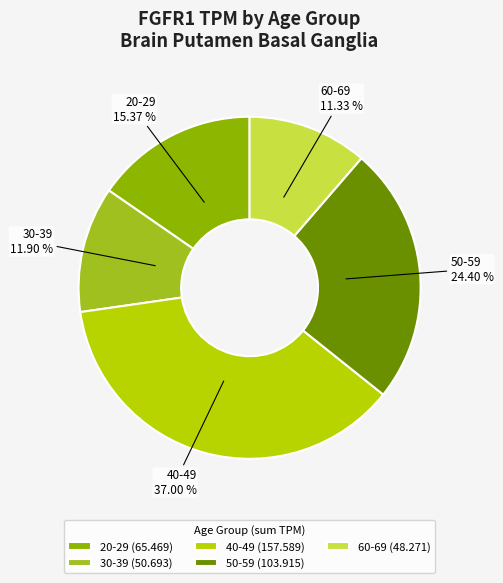

Is it true that 40-49 is 37% of the pie?

True